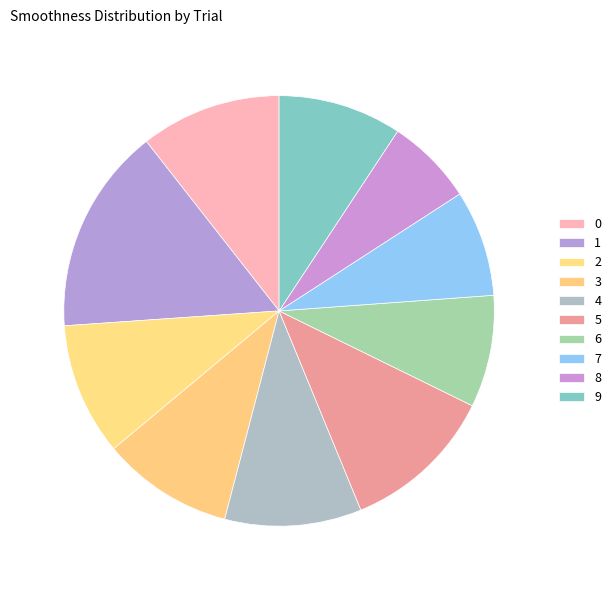

Rank the categories by value from highest to lowest.

1, 5, 0, 4, 2, 3, 9, 6, 7, 8